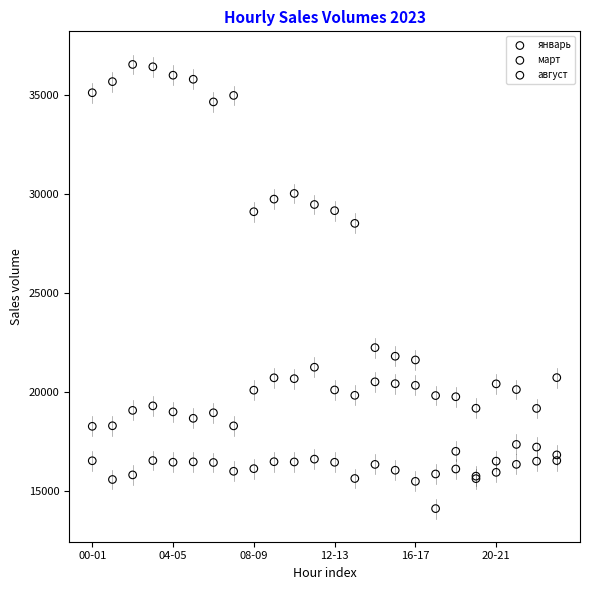

Which series has the largest Y range (max minus min)?

август